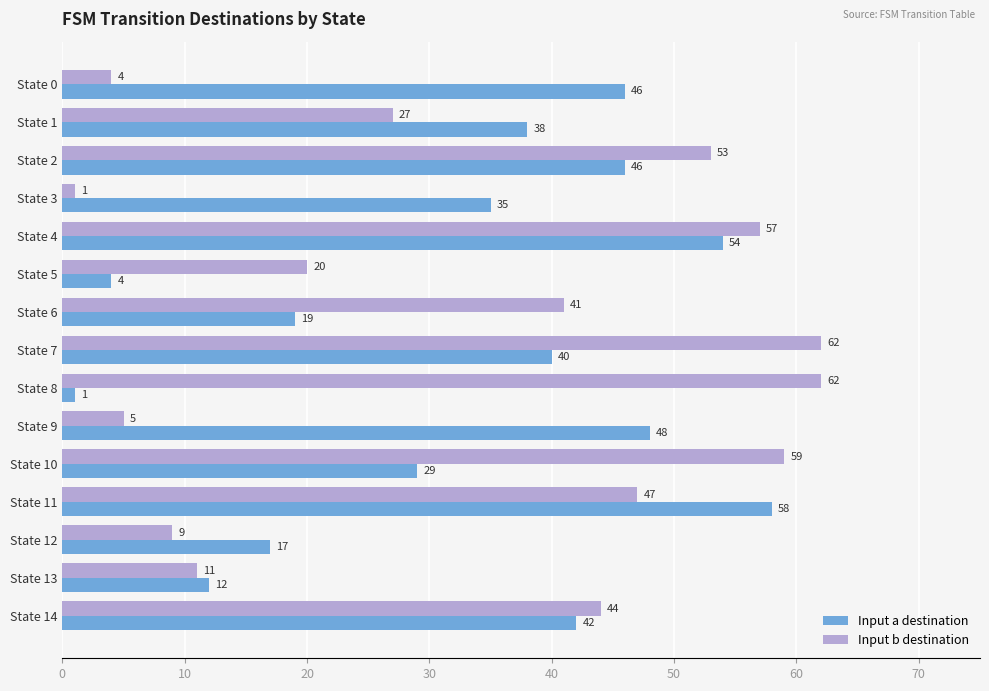

List the series in order of their peak value, highest first.

Input b destination, Input a destination